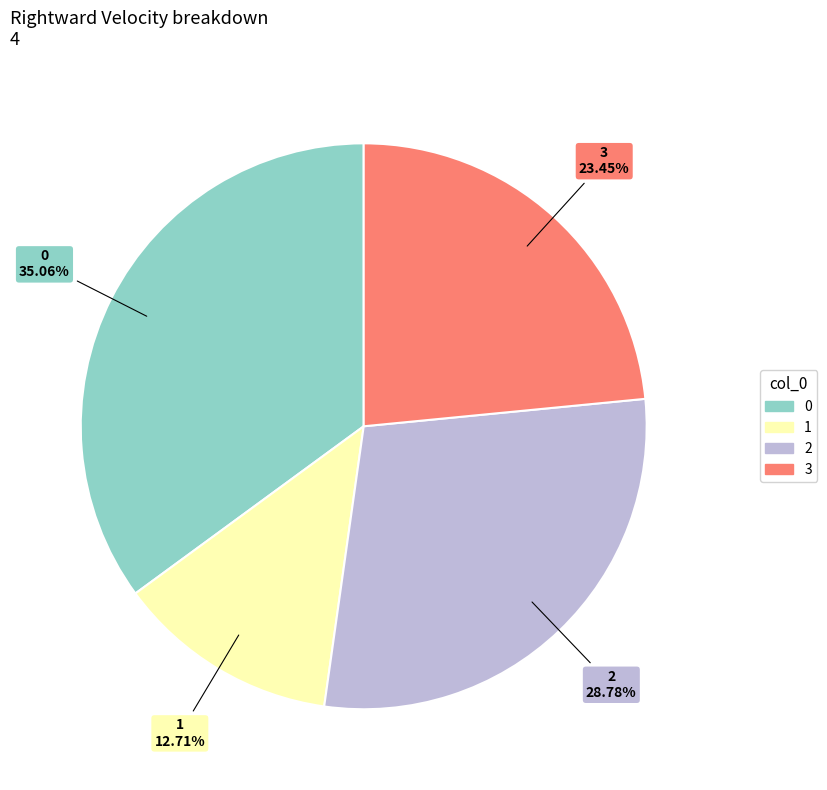

How many segments does this pie chart have?

4